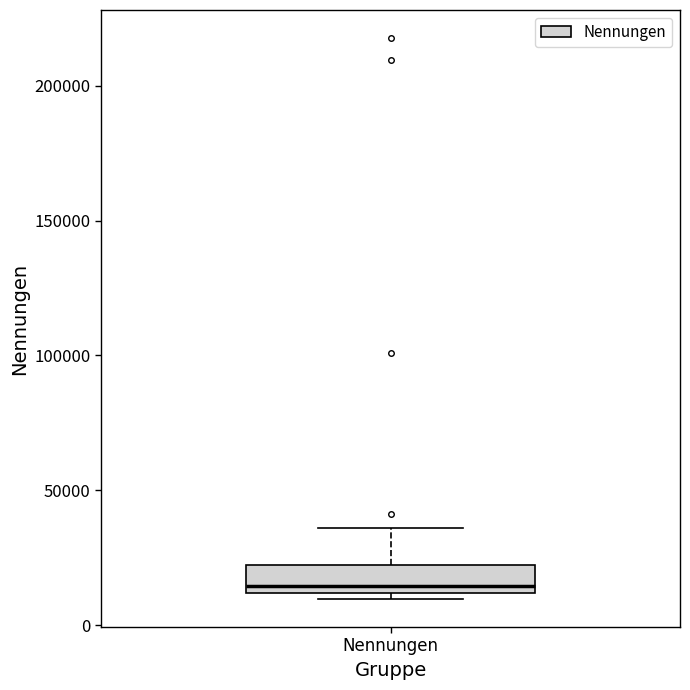

Where is the upper edge of the box for Nennungen on the y-axis? The values are not printed on the chart, so give them approximately, as read against the axis.

20000